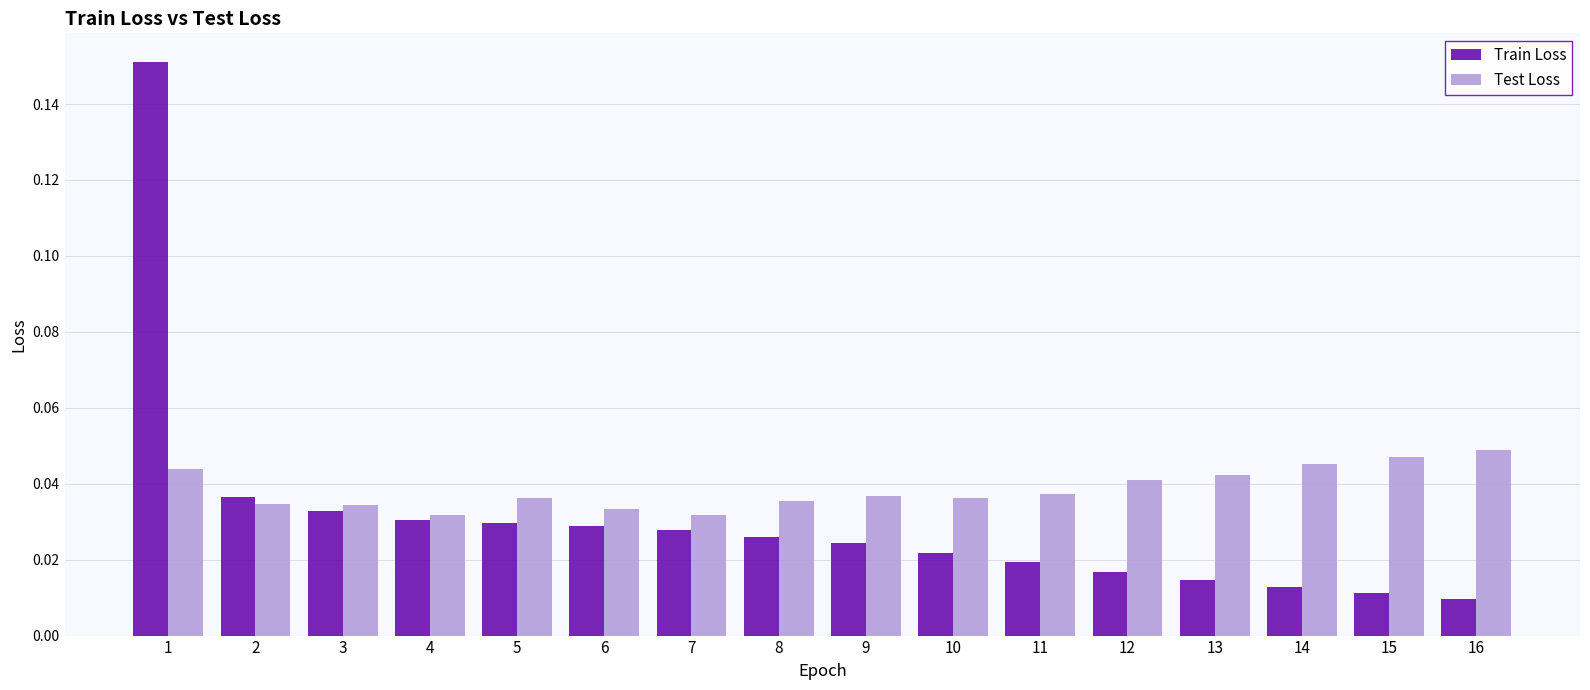

Count the number of data series in this chart.

2